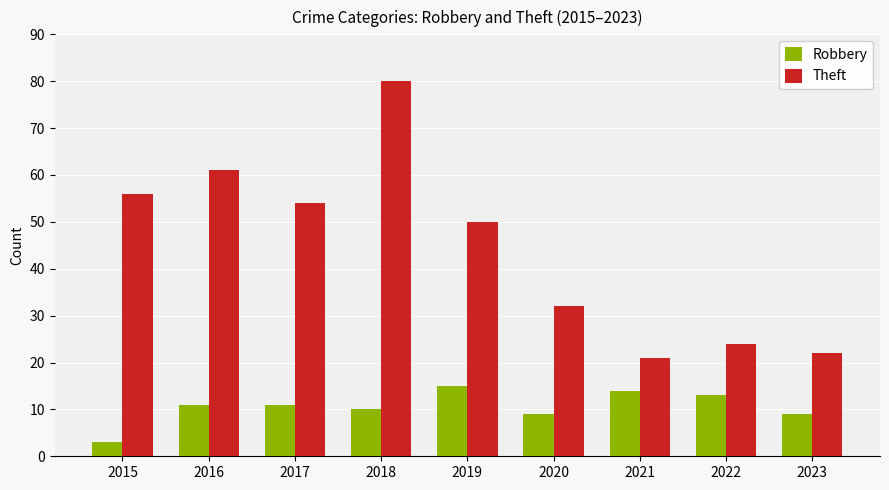

The value of Robbery at 2015 is 3. True or false?

True